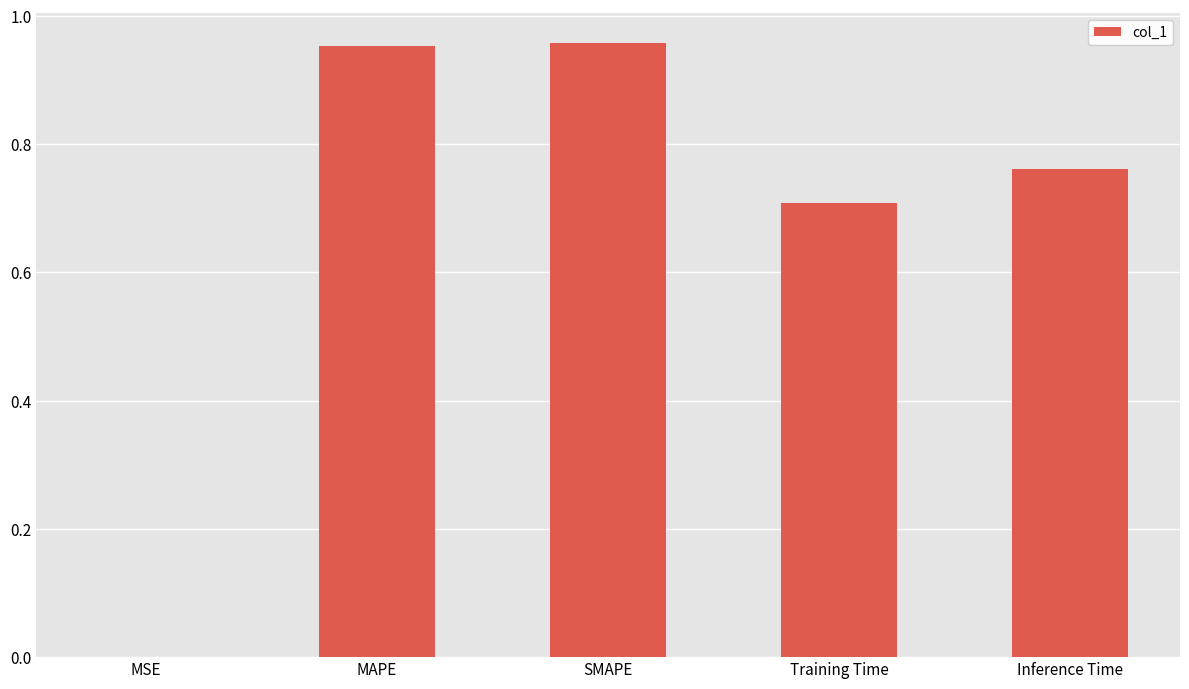

What is the difference between the values at Training Time and Inference Time?

0.1